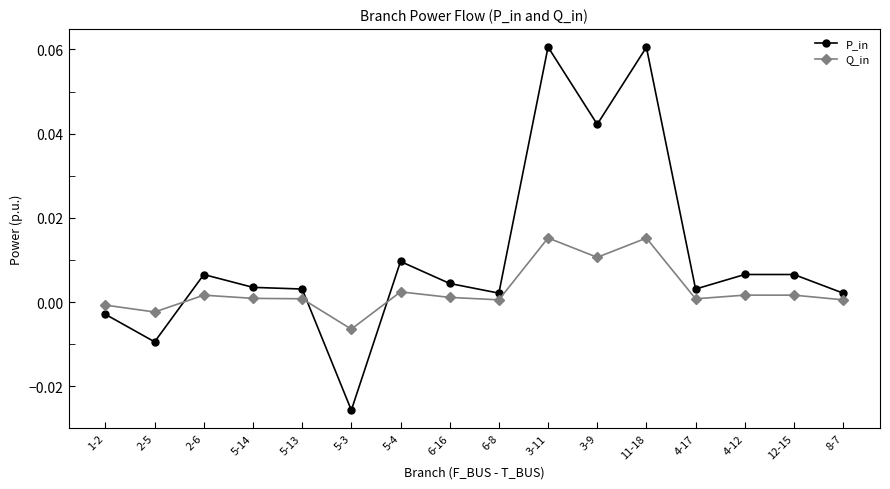

At which label does P_in reach its minimum?

5-3